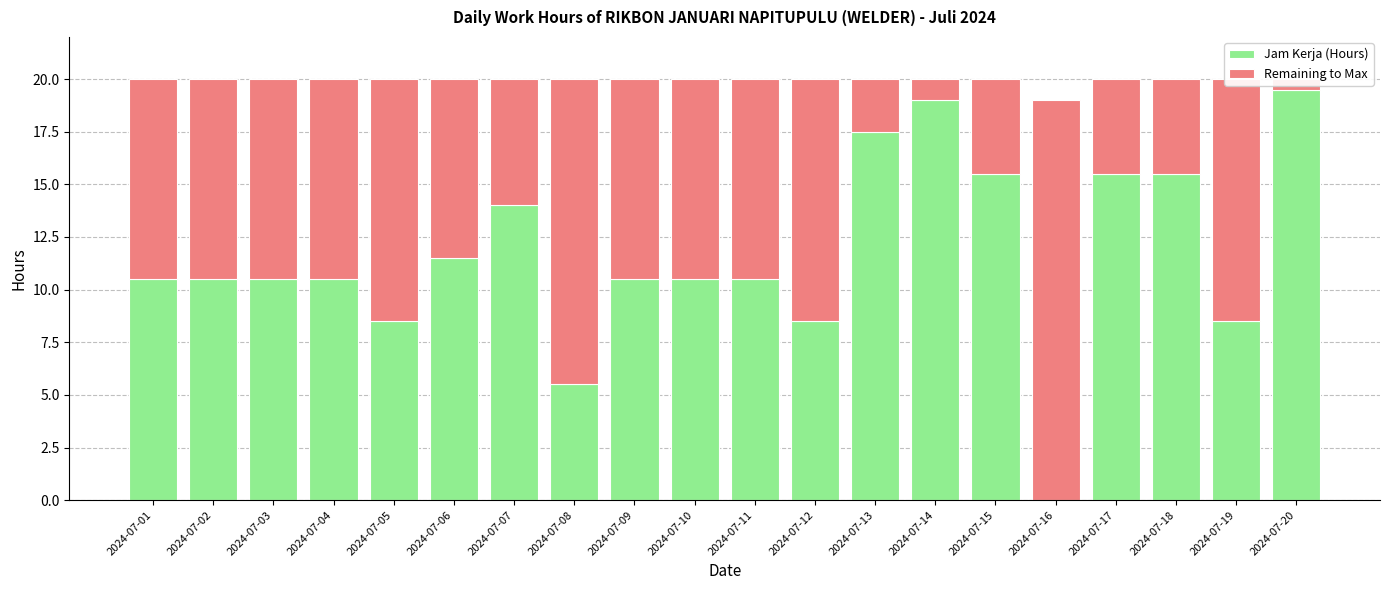

What value does the Jam Kerja (Hours) series have at 2024-07-13?

17.5